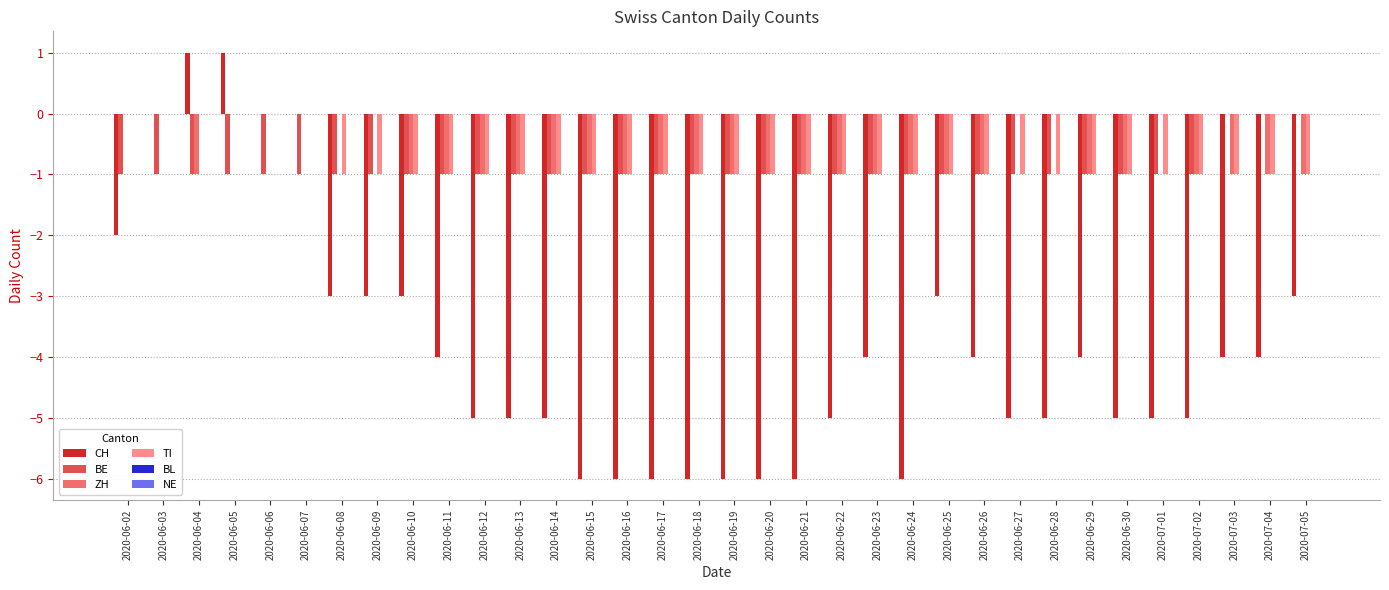

What is the difference between the CH values at 2020-06-22 and 2020-06-23?

1